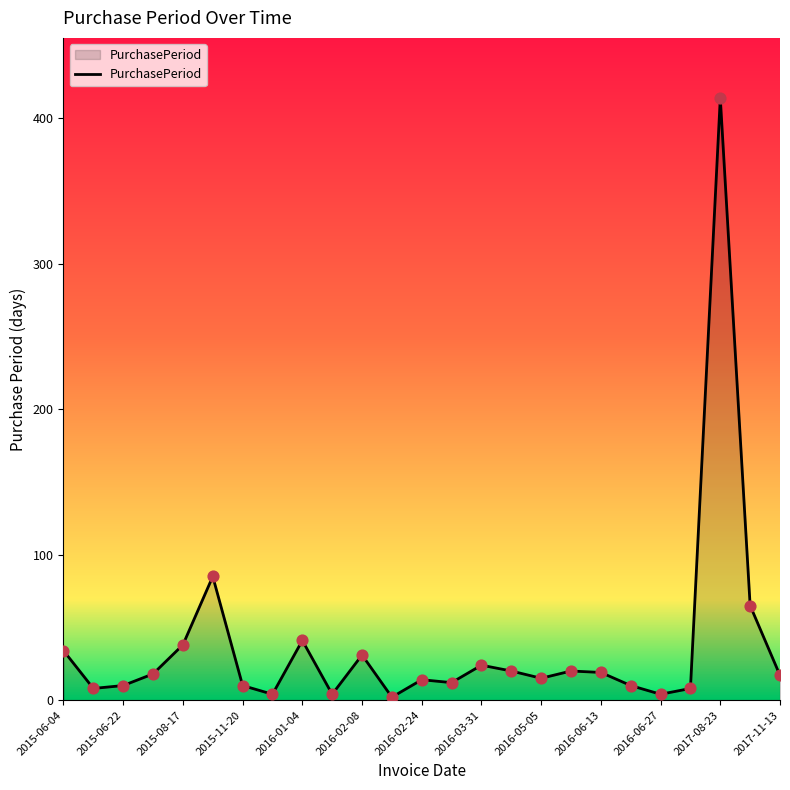

What is the greatest value displayed?

414